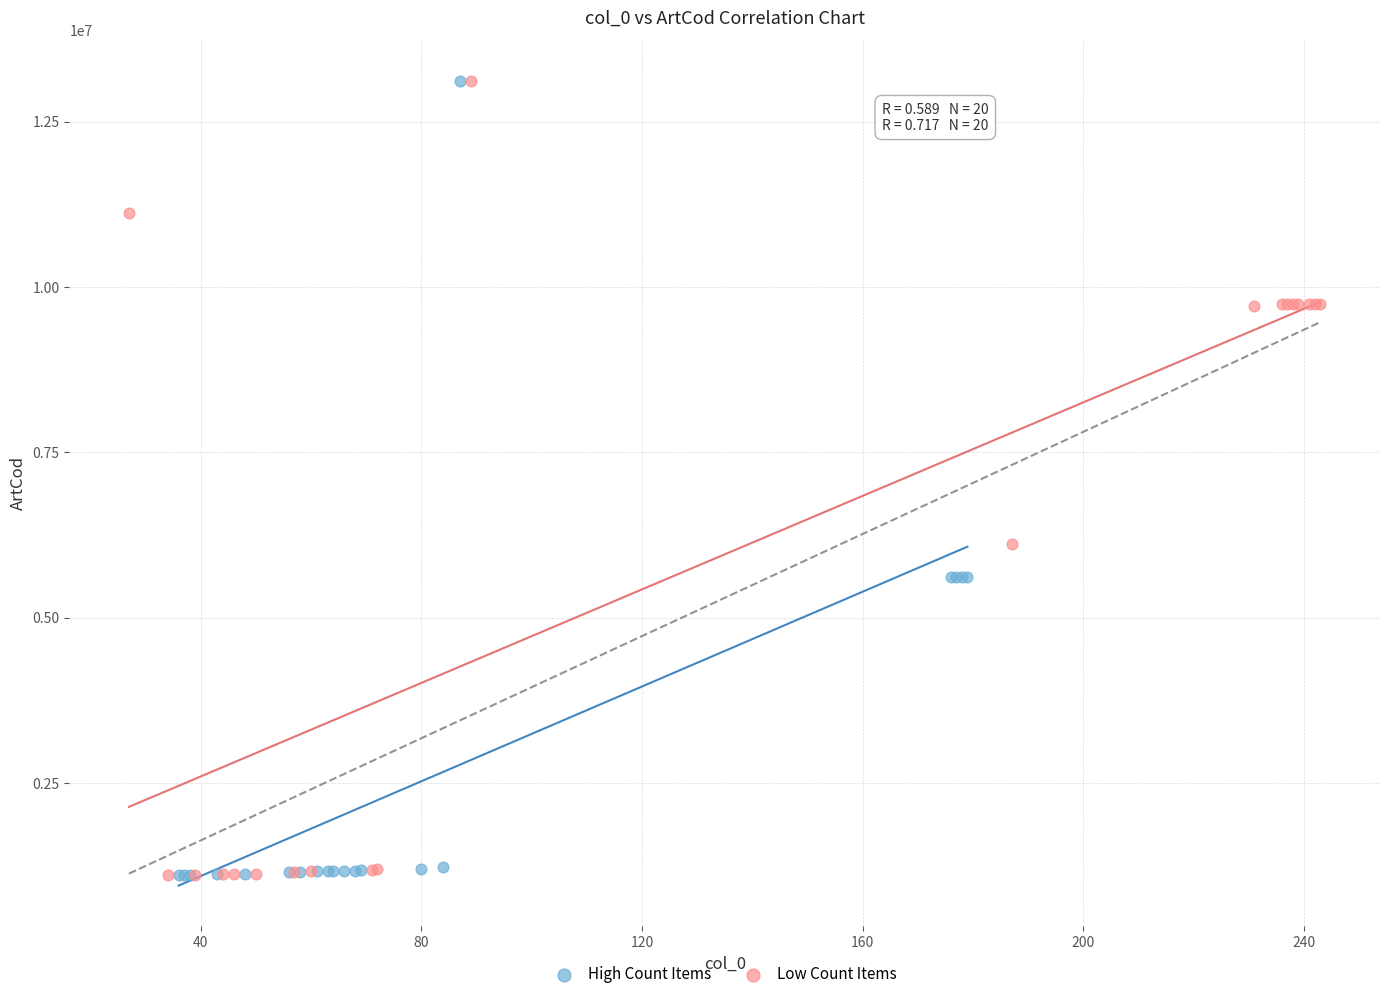

What are all the series names shown in the legend?

High Count Items, Low Count Items